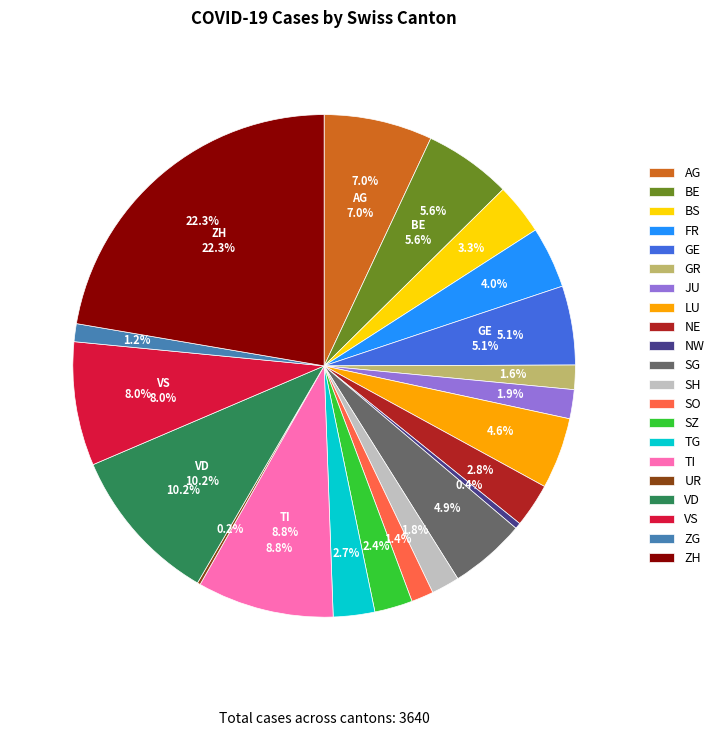

Is there any slice that represents more than half of the pie?

No